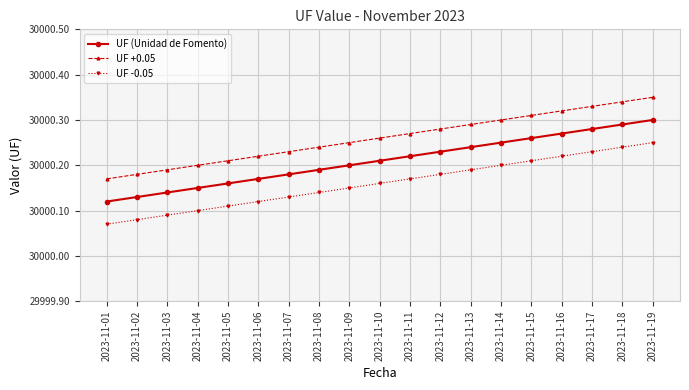

Count the UF (Unidad de Fomento) values in the range 30000 to 30001.

19